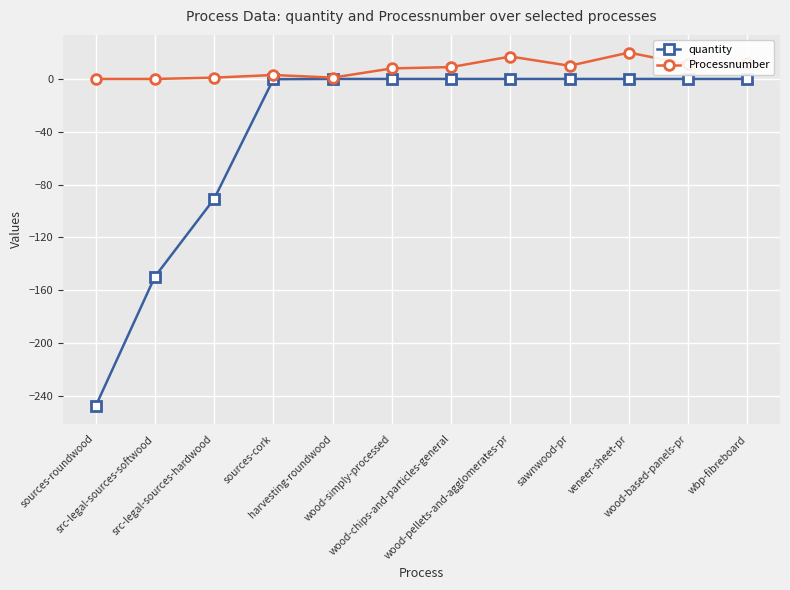

Rank the series by their maximum value, from lowest to highest.

quantity, Processnumber